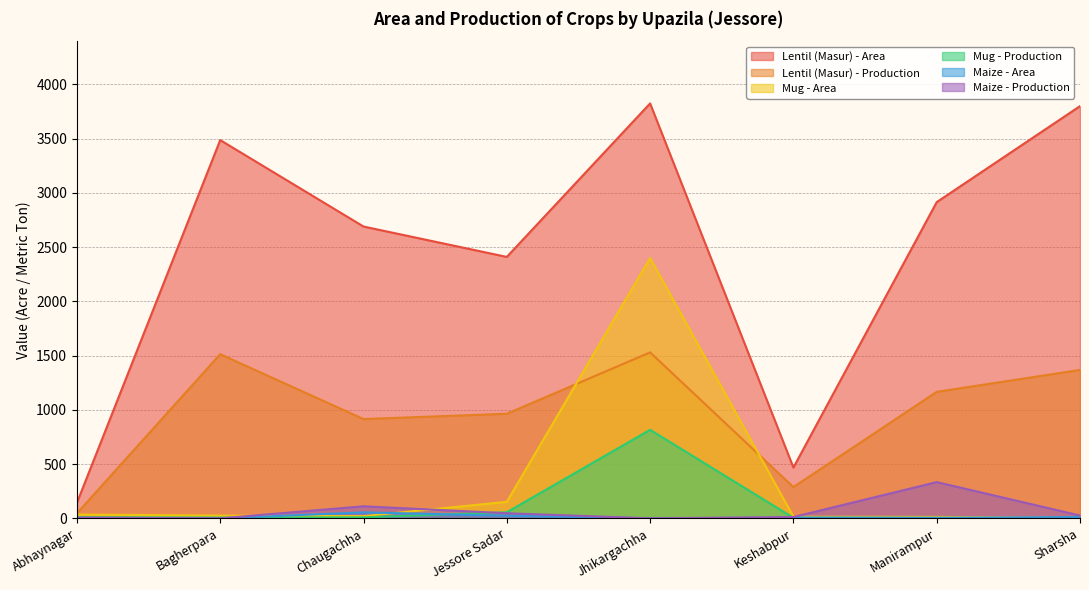

True or false: Mug - Production has more than 2 points higher than both neighbors.

False